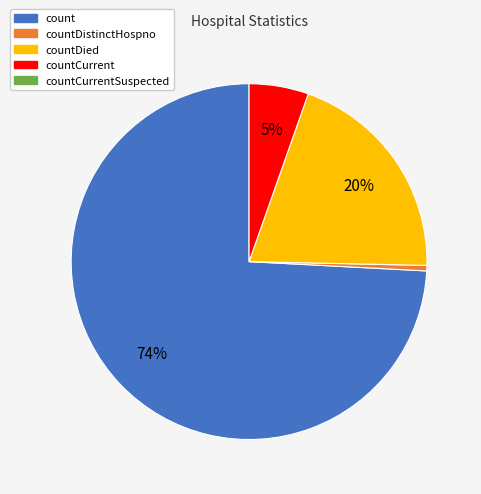

Count the number of slices in the pie.

4